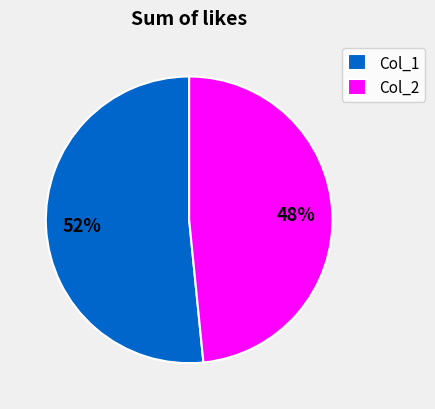

How many slices are in this pie chart?

2